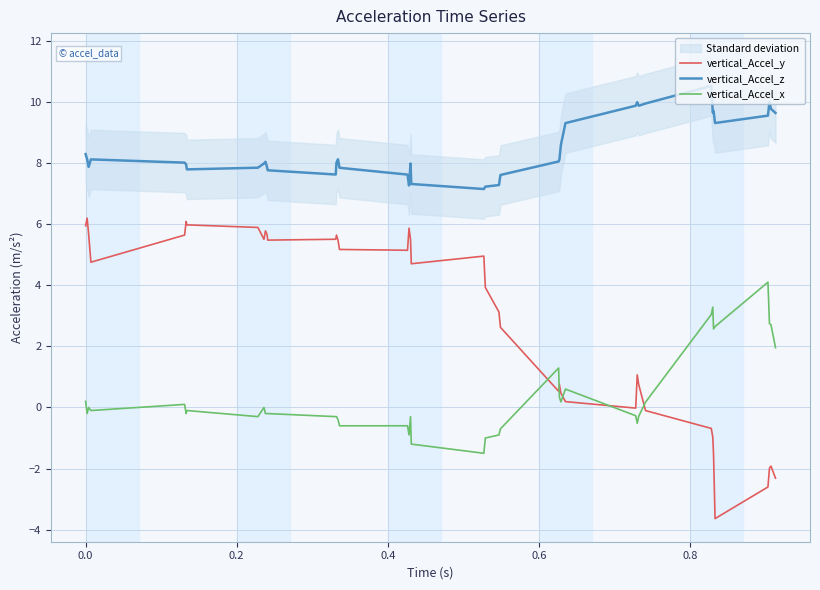

What is the lowest value of the vertical_Accel_x series?

-1.5